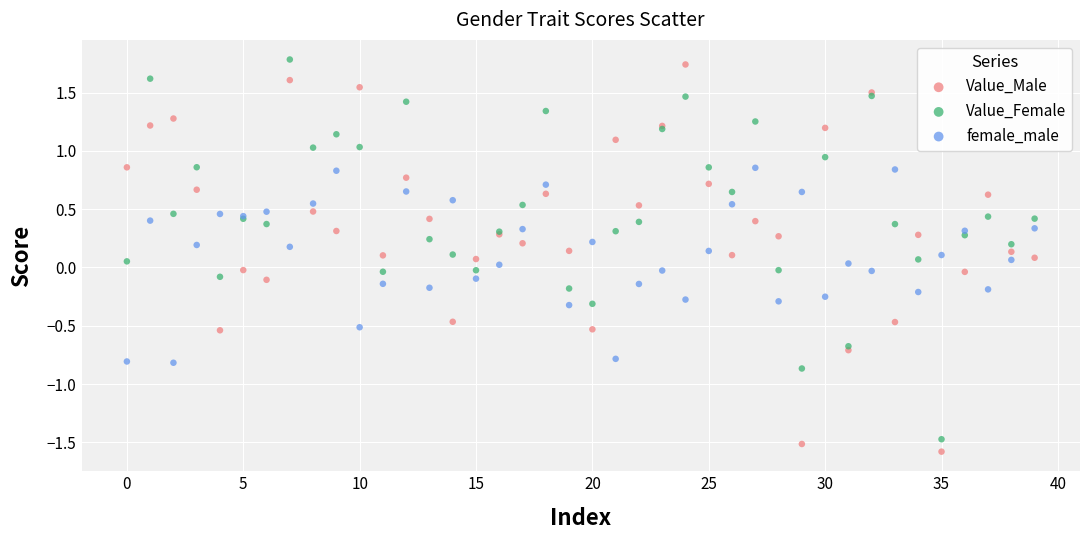

Which series contains the highest Y value?

Value_Female